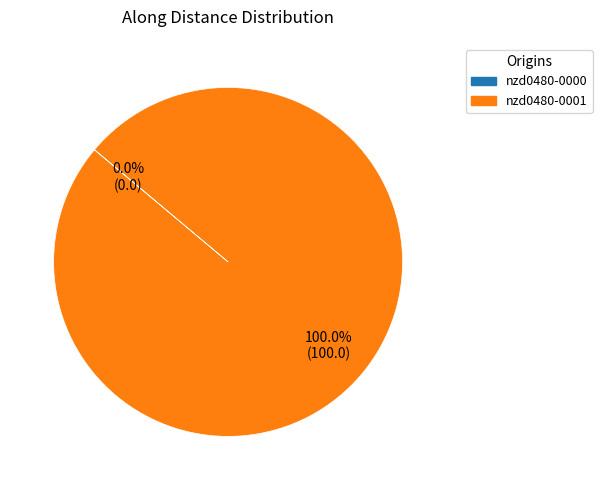

What percentage is the nzd0480-0001 slice, to the nearest percent?

100%